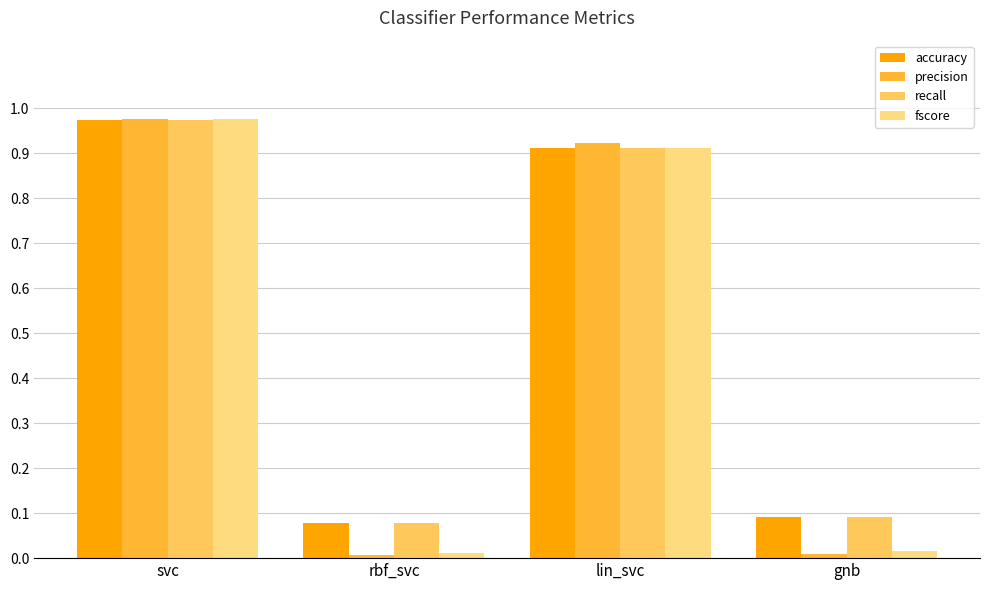

How many bars are there in each group?

4